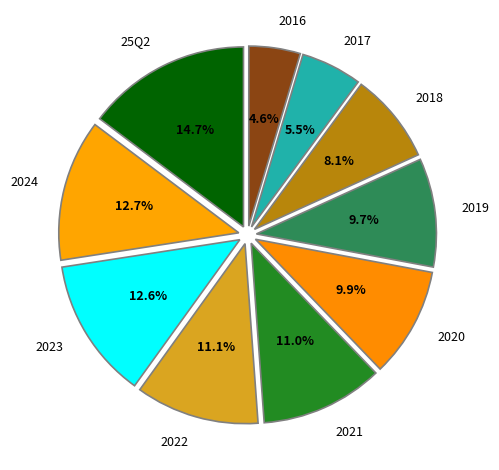

How many segments does this pie chart have?

10